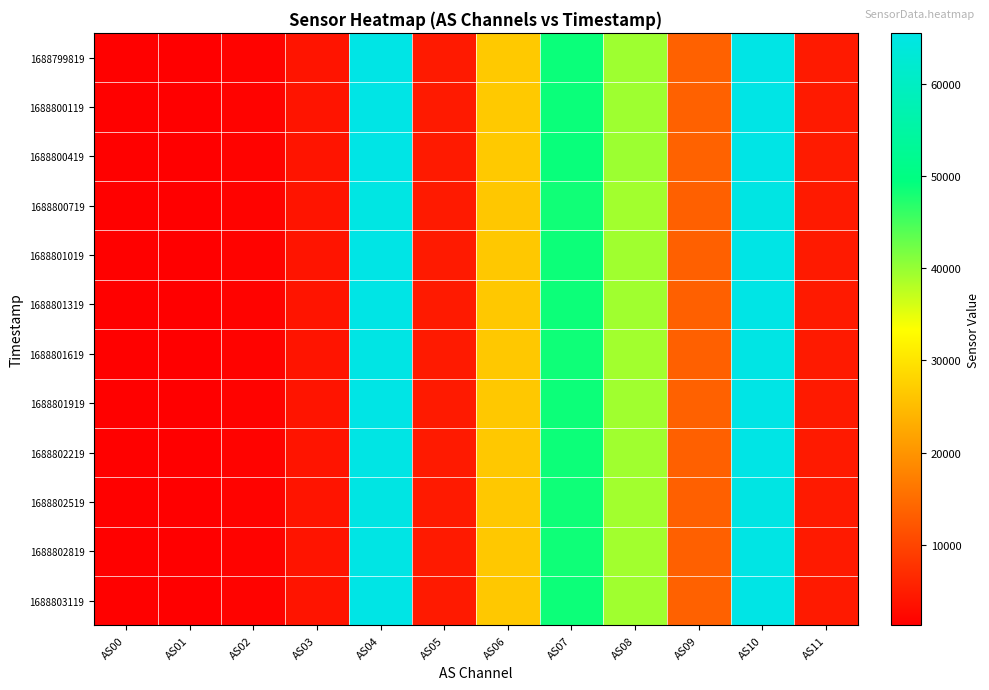

At which category does the chart reach its peak across all series?

AS04